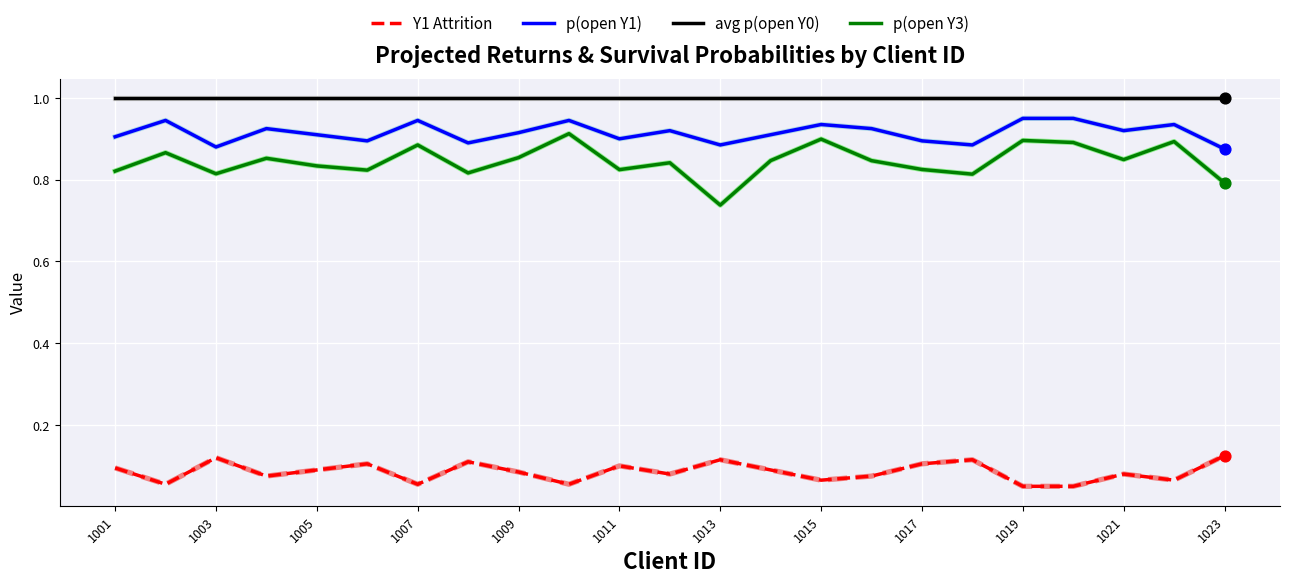

Which series has the widest spread of values?

p(open Y3)